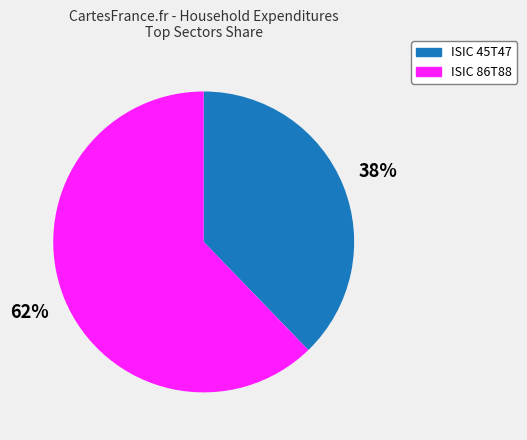

Does any single category account for the majority?

Yes